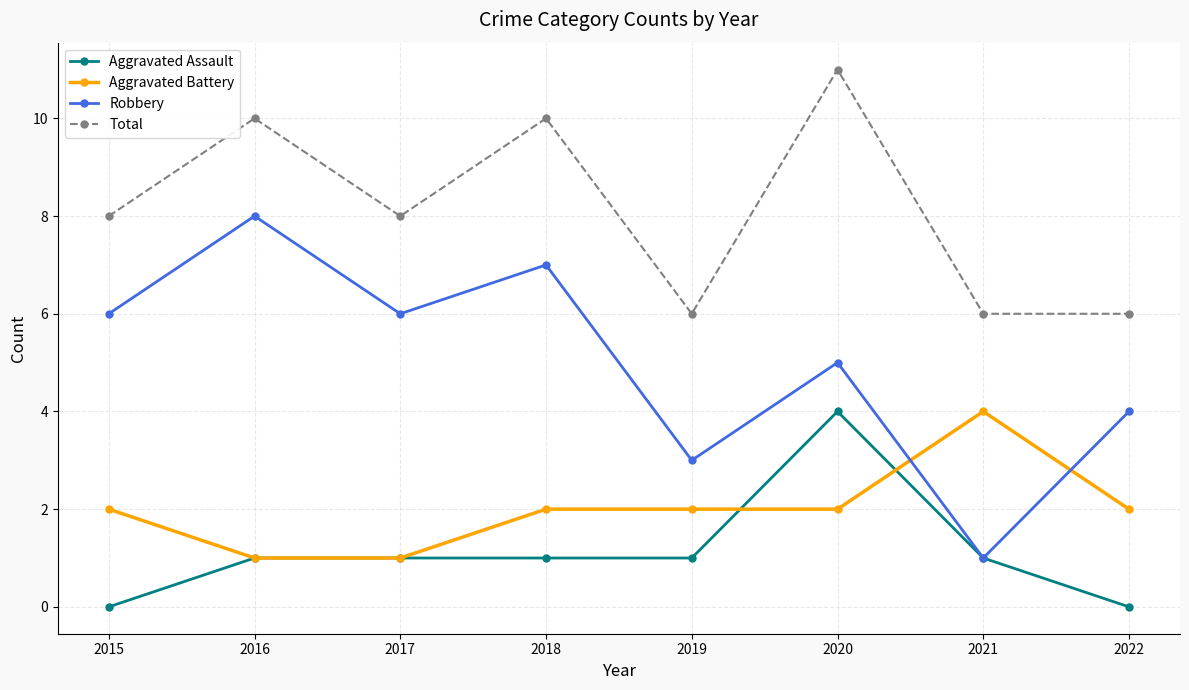

Which series changed the most between 2018 and 2020?

Aggravated Assault